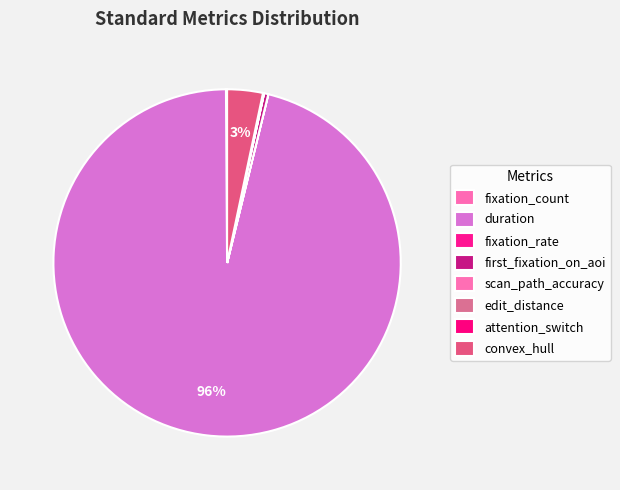

How many slices are in this pie chart?

8